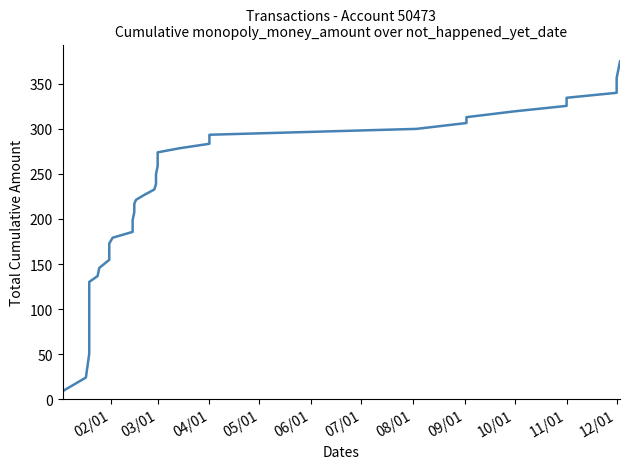

The chart shows a value of 356.3 at 12/01. True or false?

True